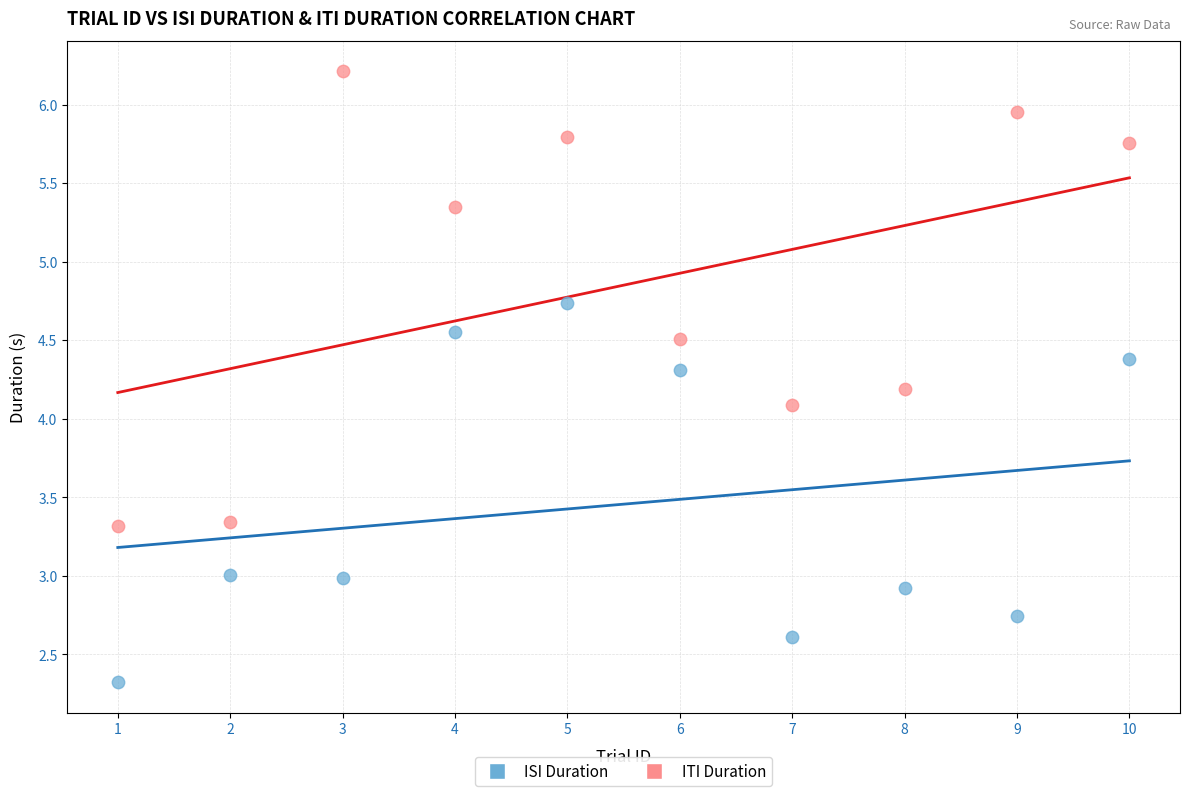

Across all data points, what is the range of X values (max minus min)?

9.0